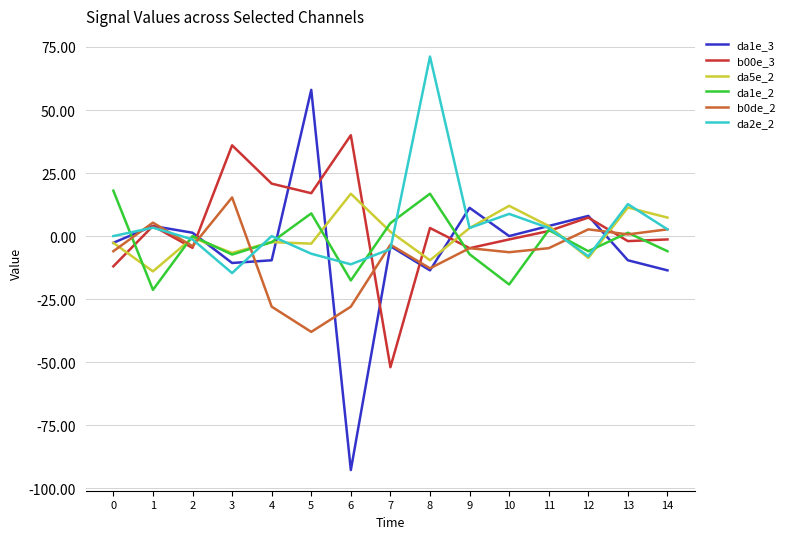

Does the chart display data point markers on the line(s)?

No